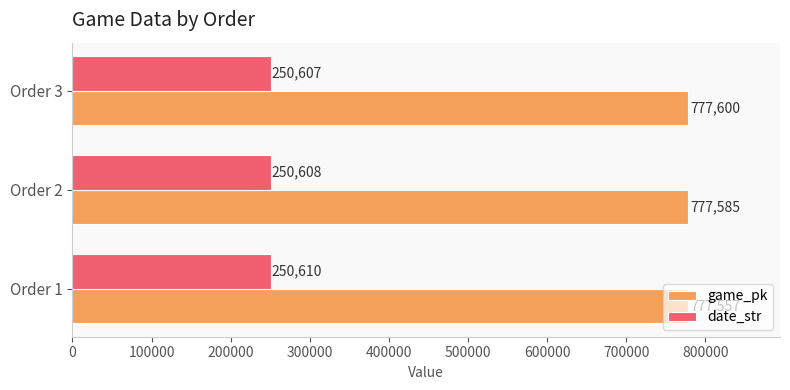

Where is game_pk nearest to the value 777578?

Order 2